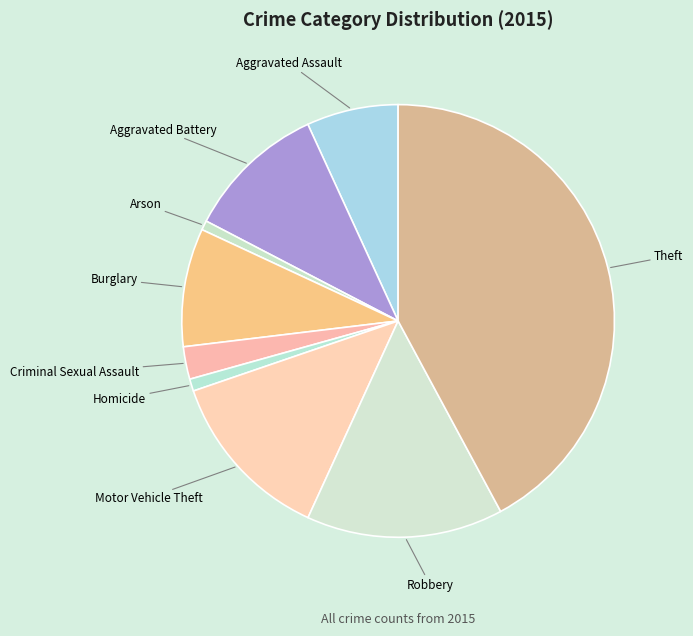

How many slices are in this pie chart?

9